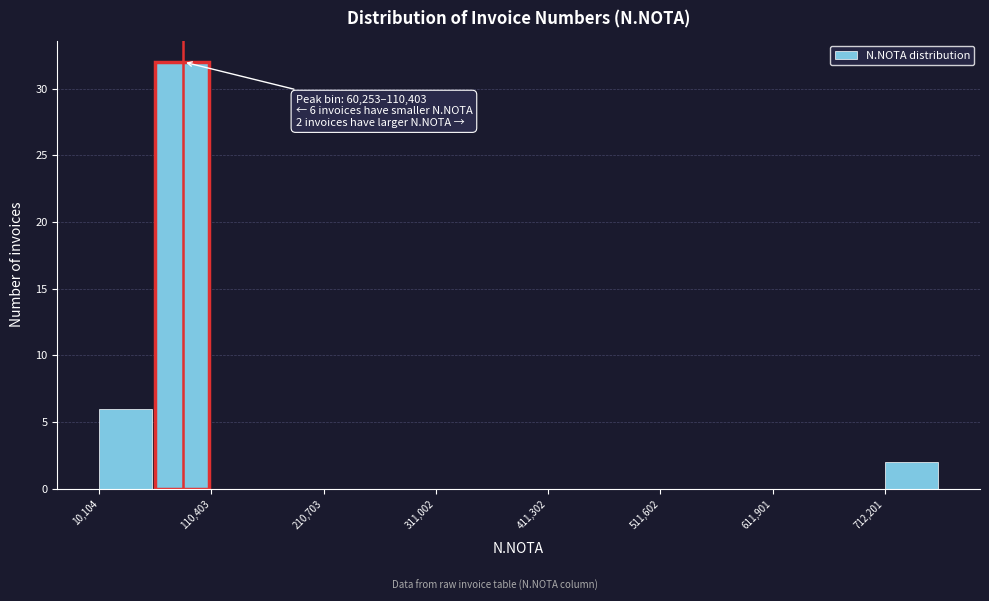

Around what value on the x-axis is the tallest bar? Give the approximate position of its centre, as read against the axis.

80000